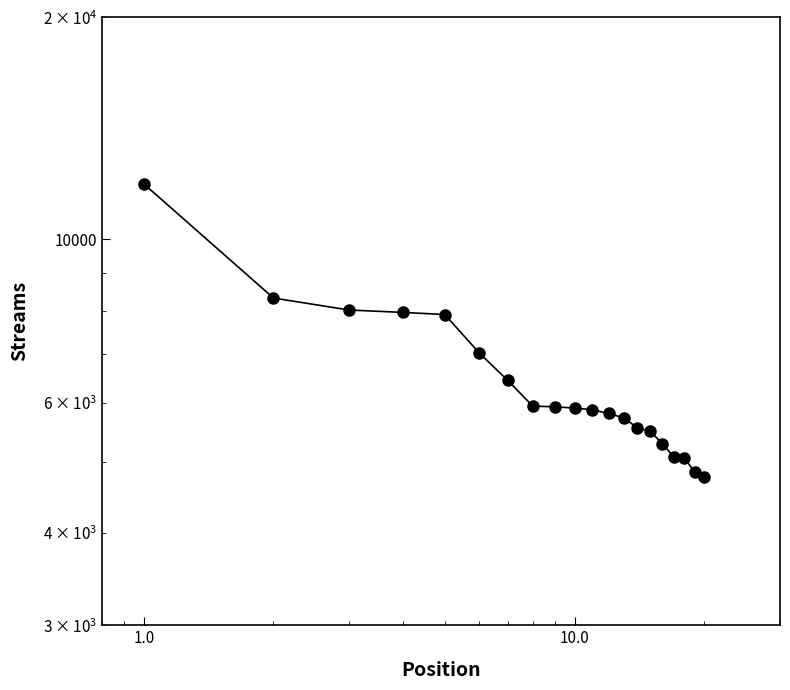

How many data points does each series have?

20